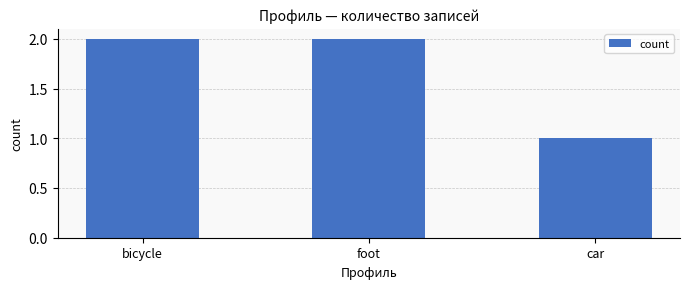

Approximately how many times larger is the value at foot compared to bicycle?

1.0